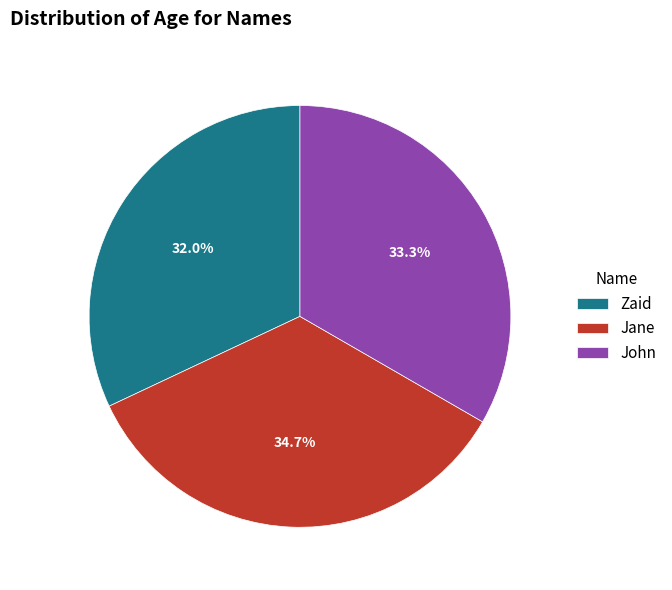

To the nearest percent, what is the average slice percentage?

33%